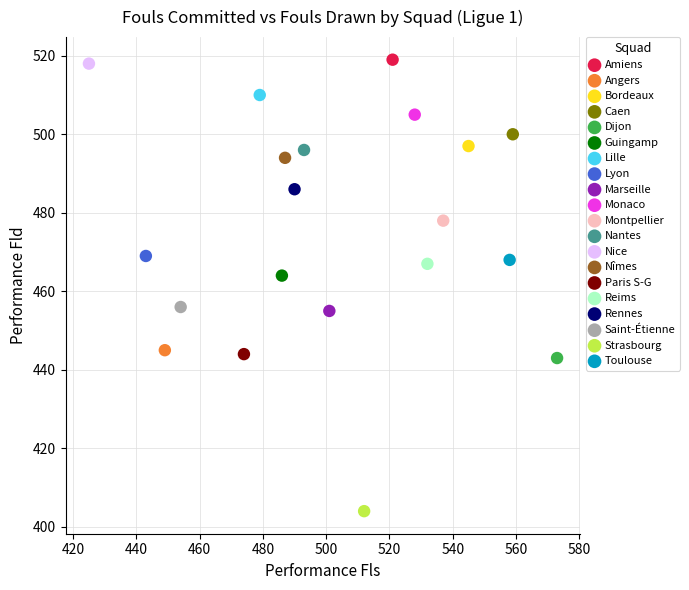

What are all the series names shown in the legend?

Amiens, Angers, Bordeaux, Caen, Dijon, Guingamp, Lille, Lyon, Marseille, Monaco, Montpellier, Nantes, Nice, Nîmes, Paris S-G, Reims, Rennes, Saint-Étienne, Strasbourg, Toulouse